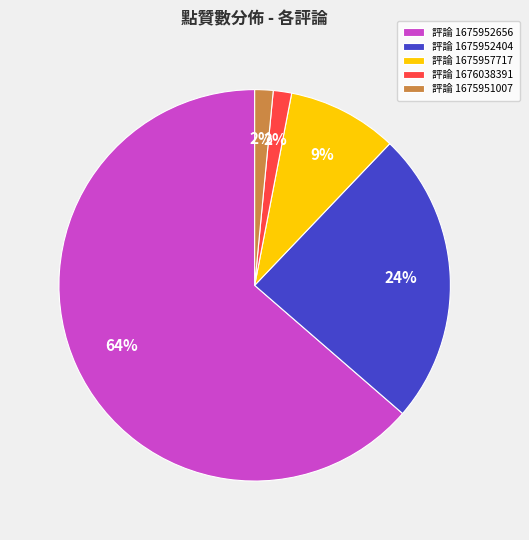

To the nearest percent, what is the average slice percentage?

20%